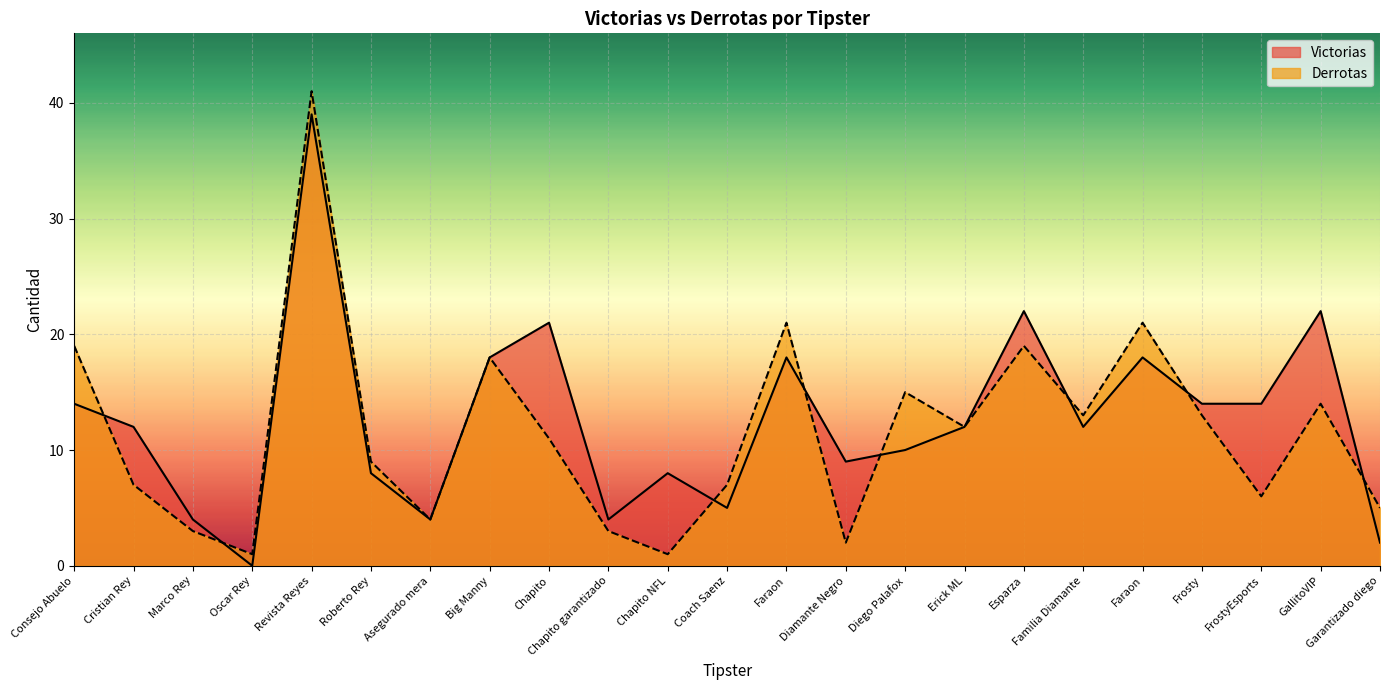

After their last crossing, which series has the higher values: Victorias or Derrotas?

Derrotas